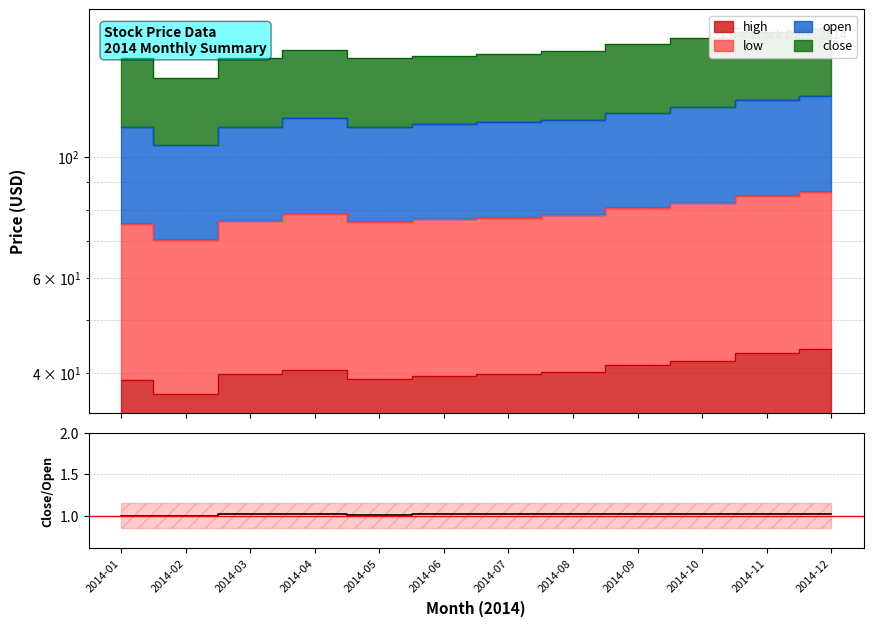

Which has a higher value, 2014-02 or 2014-09?

2014-09